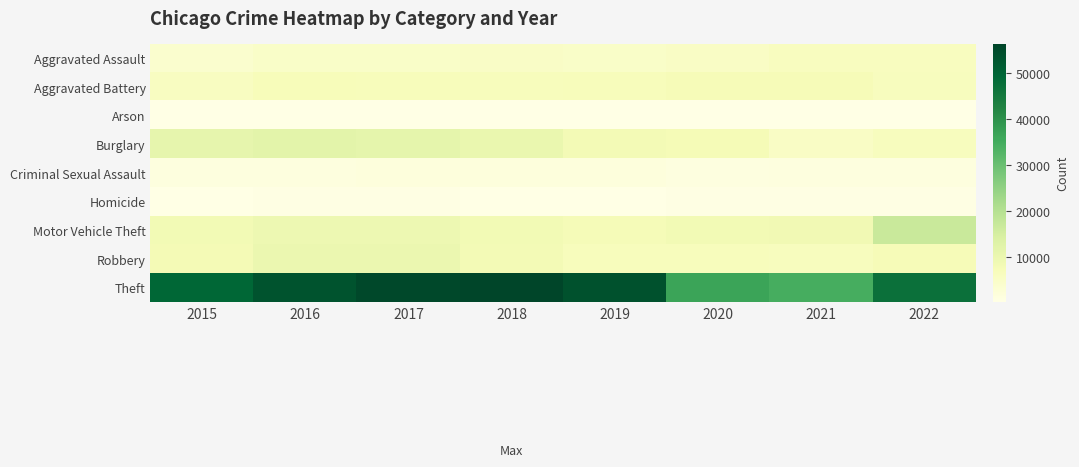

Reading left to right, what are all the values shown in this chart?

Aggravated Assault: 2015=3914	2016=5051	2017=5119	2018=5296	2019=5130	2020=5512	2021=6334	2022=6361
Aggravated Battery: 2015=6172	2016=7224	2017=6964	2018=6849	2019=6910	2020=7449	2021=7369	2022=6637
Arson: 2015=394	2016=457	2017=396	2018=326	2019=317	2020=516	2021=456	2022=372
Burglary: 2015=11071	2016=12112	2017=11344	2018=10210	2019=8298	2020=7850	2021=5488	2022=6461
Criminal Sexual Assault: 2015=1489	2016=1626	2017=1726	2018=1720	2019=1656	2020=1269	2021=1458	2022=1520
Homicide: 2015=439	2016=679	2017=607	2018=514	2019=446	2020=697	2021=718	2022=615
Motor Vehicle Theft: 2015=8613	2016=9571	2017=9709	2018=8545	2019=7761	2020=8452	2021=8813	2022=16826
Robbery: 2015=8084	2016=10149	2017=10114	2018=8366	2019=6834	2020=6820	2021=6562	2022=7527
Theft: 2015=49544	2016=53442	2017=55596	2018=56383	2019=53842	2020=36565	2021=34553	2022=47077